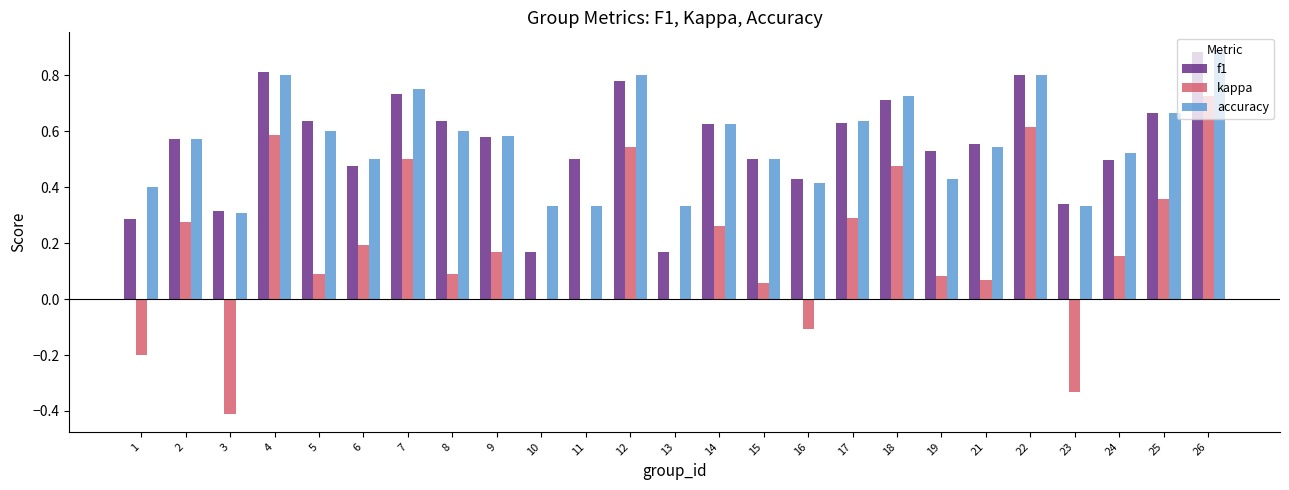

At which category does the chart reach its peak across all series?

26